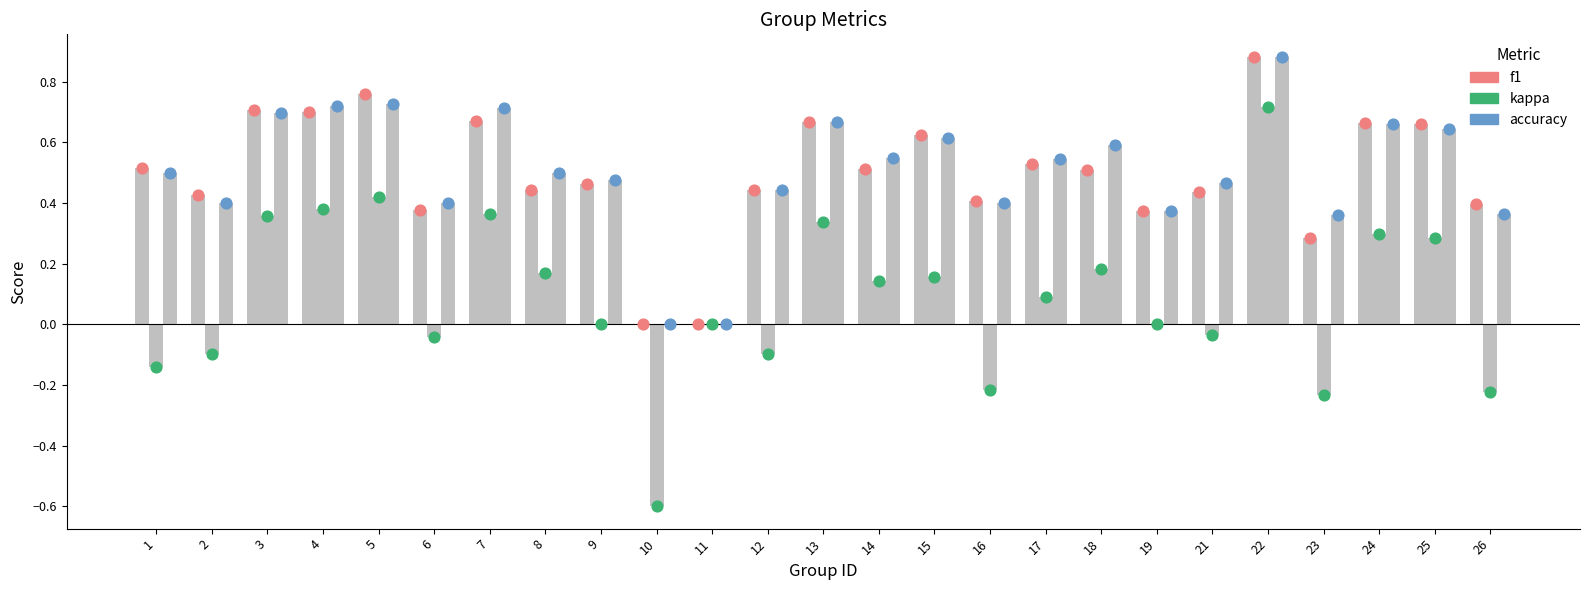

At how many categories does at least one series exceed 0?

23